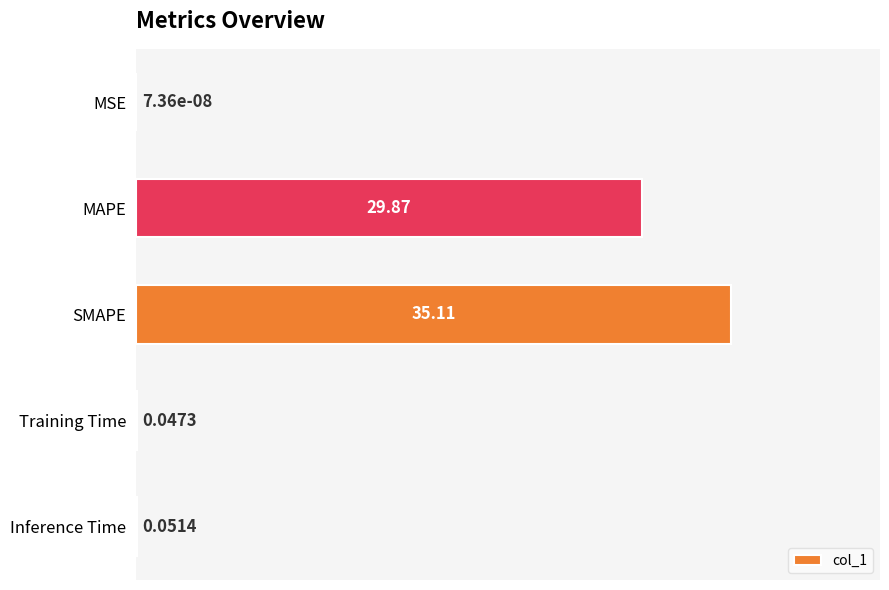

What is the sum of the values at Training Time and MAPE?

29.9